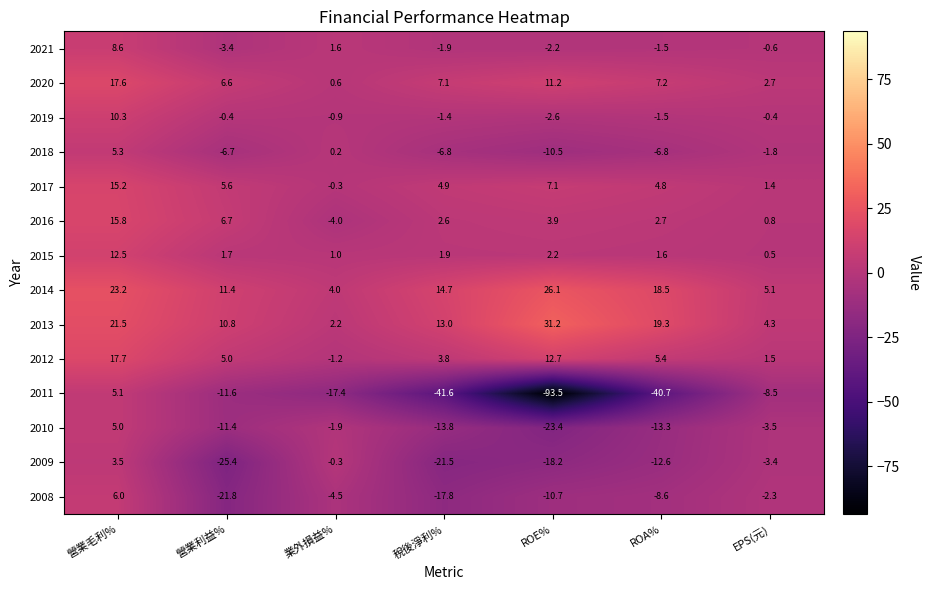

Which series changed the most between 營業毛利% and ROE%?

2011